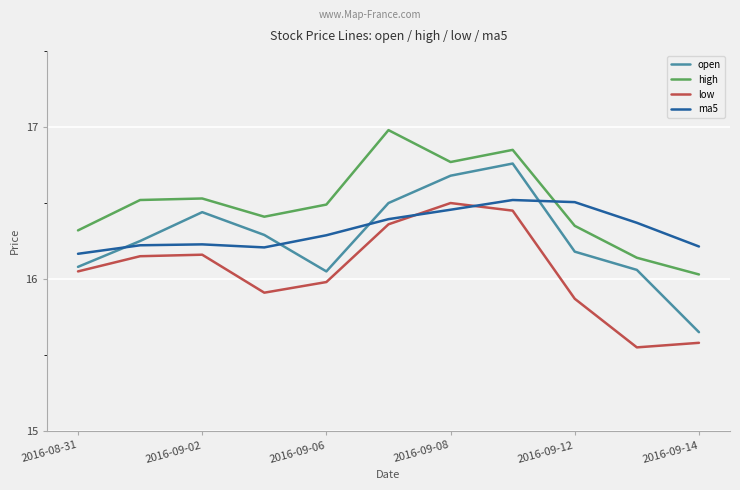

Which series has the largest total across all categories?

high